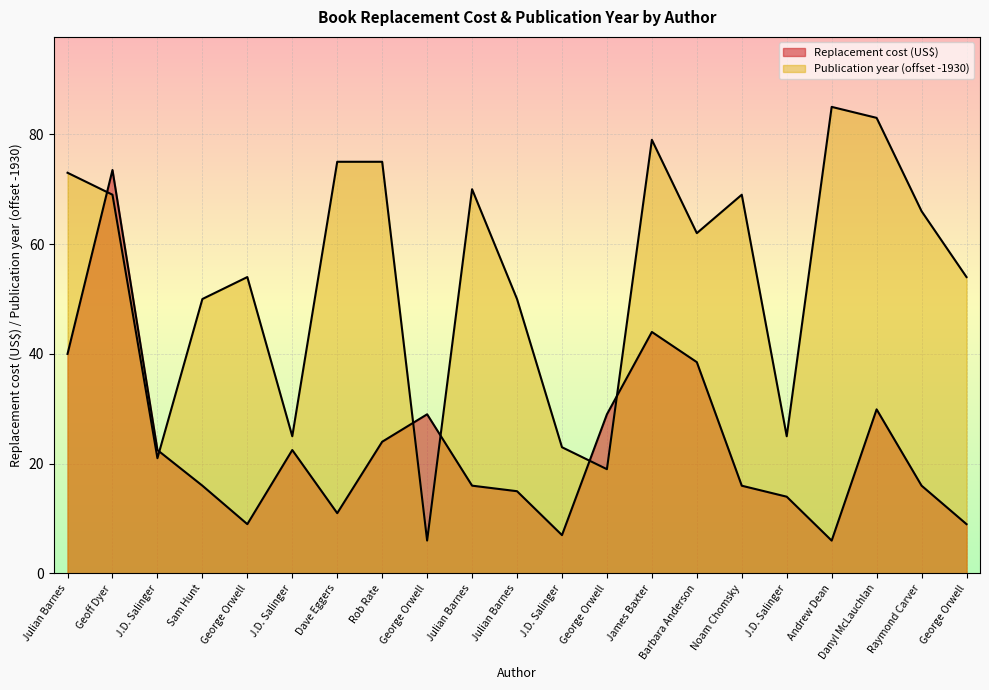

How many interior local valleys does the Replacement cost (US$) series have?

4